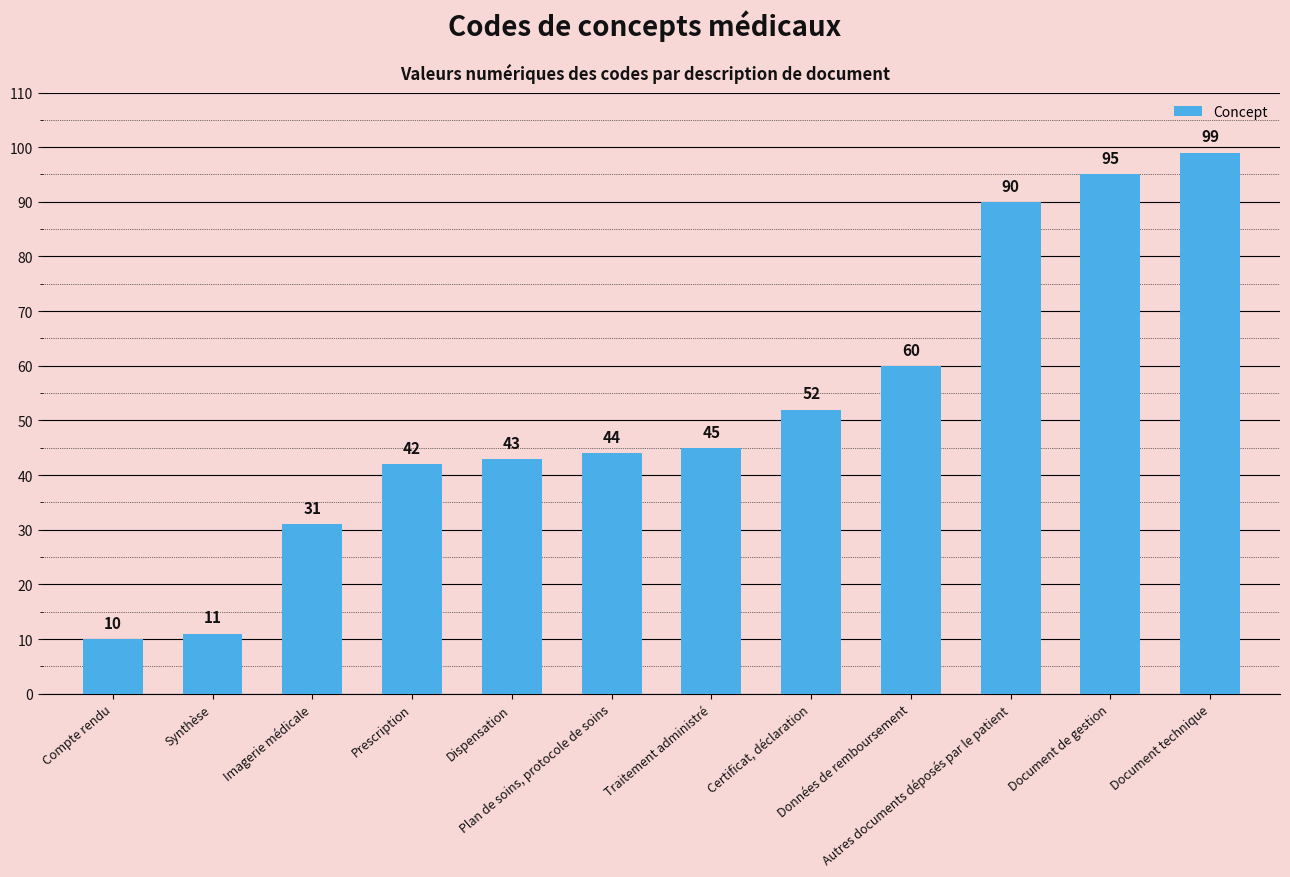

Are the bars horizontal?

No